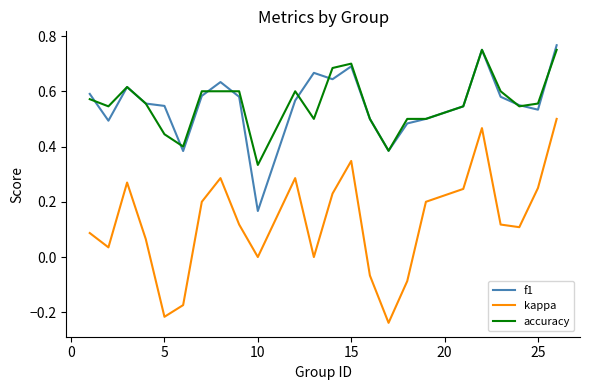

Which series has the widest spread of values?

kappa